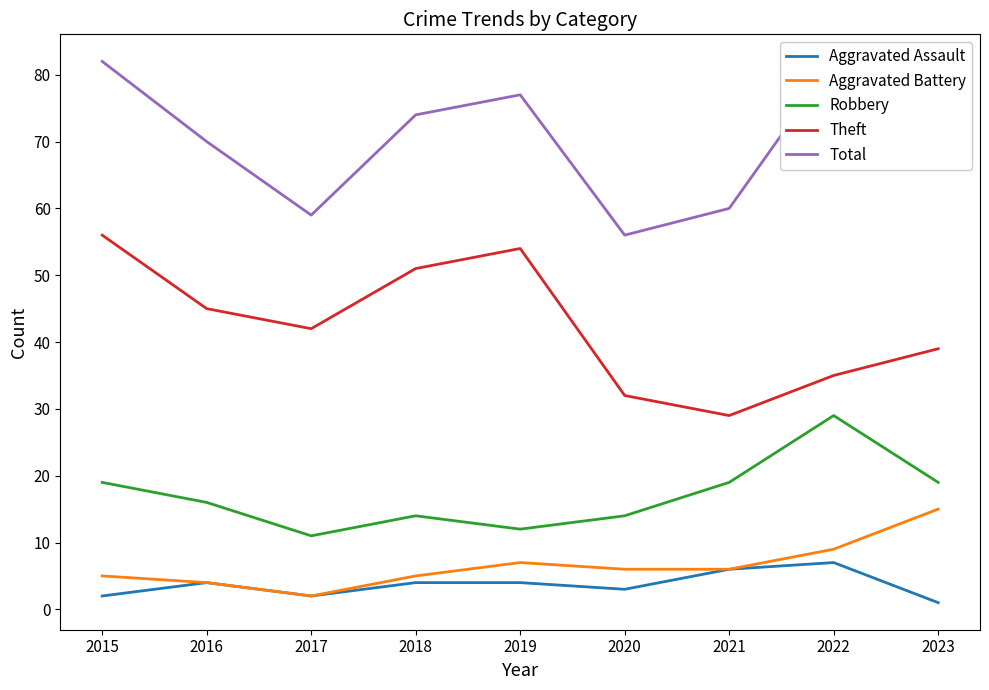

What is the difference between the maximum and minimum values in the Total series?

26